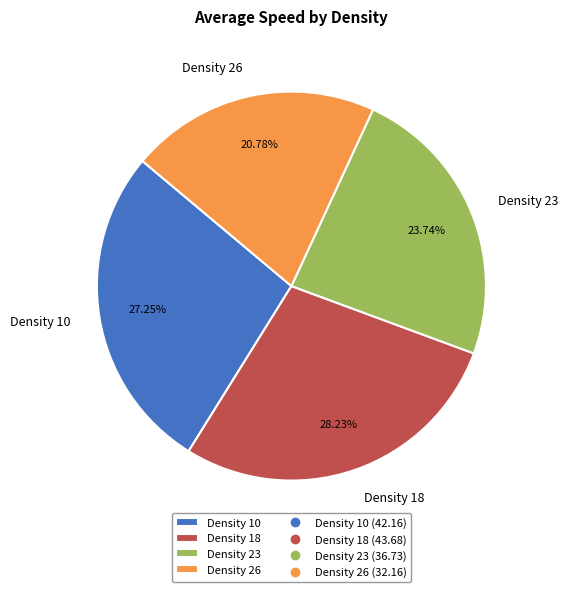

Is Density 10 the majority of the pie?

No